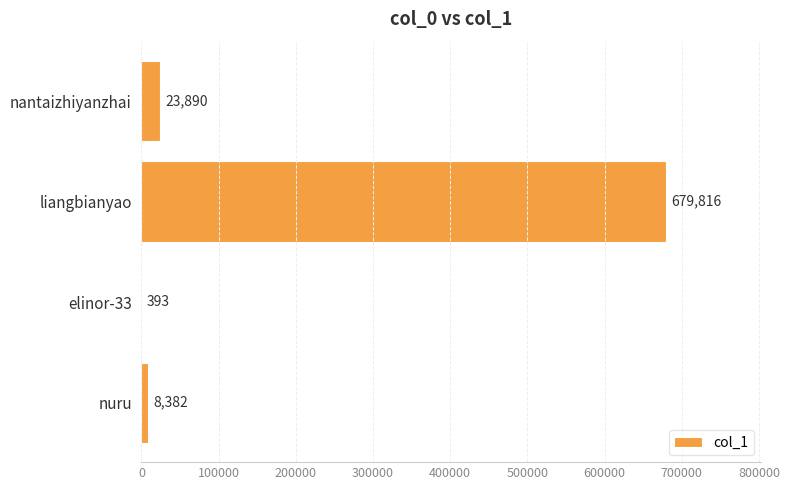

Which category has the highest value across all series?

liangbianyao